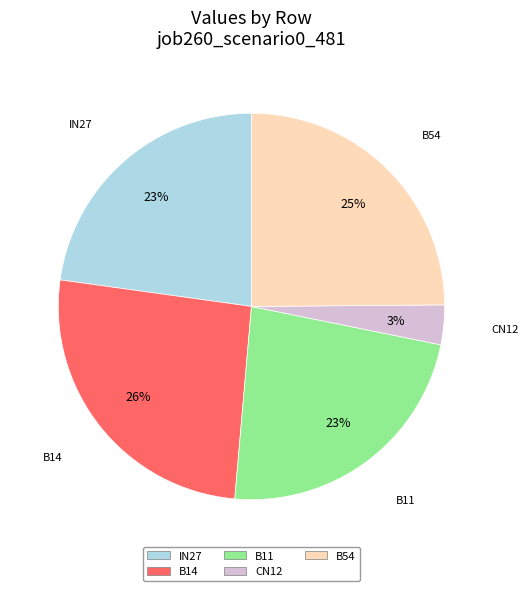

Does any single category account for the majority?

No